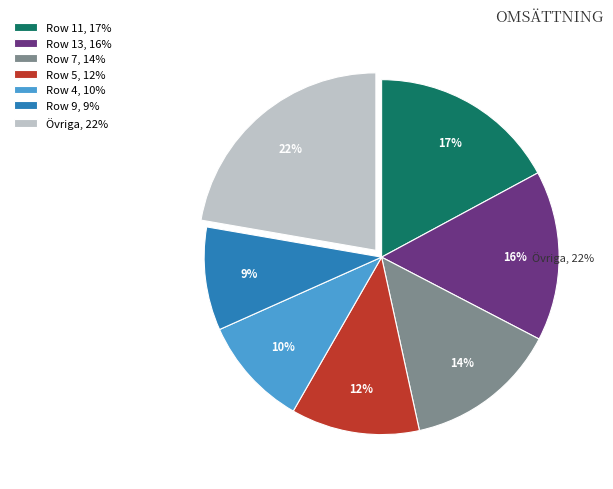

Combined, do Row 4, 10% and Övriga, 22% account for over 50%?

No